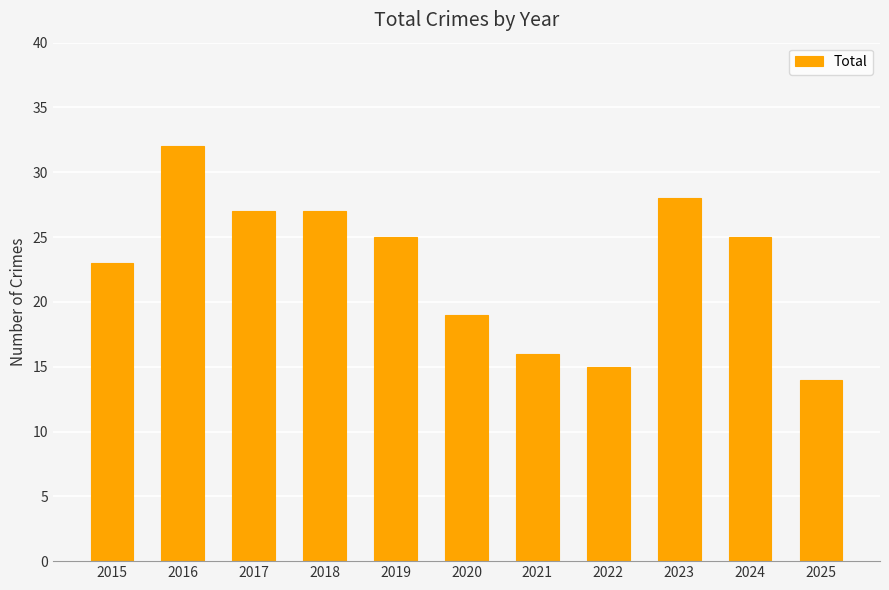

Approximately how many times larger is the value at 2025 compared to 2016?

0.4